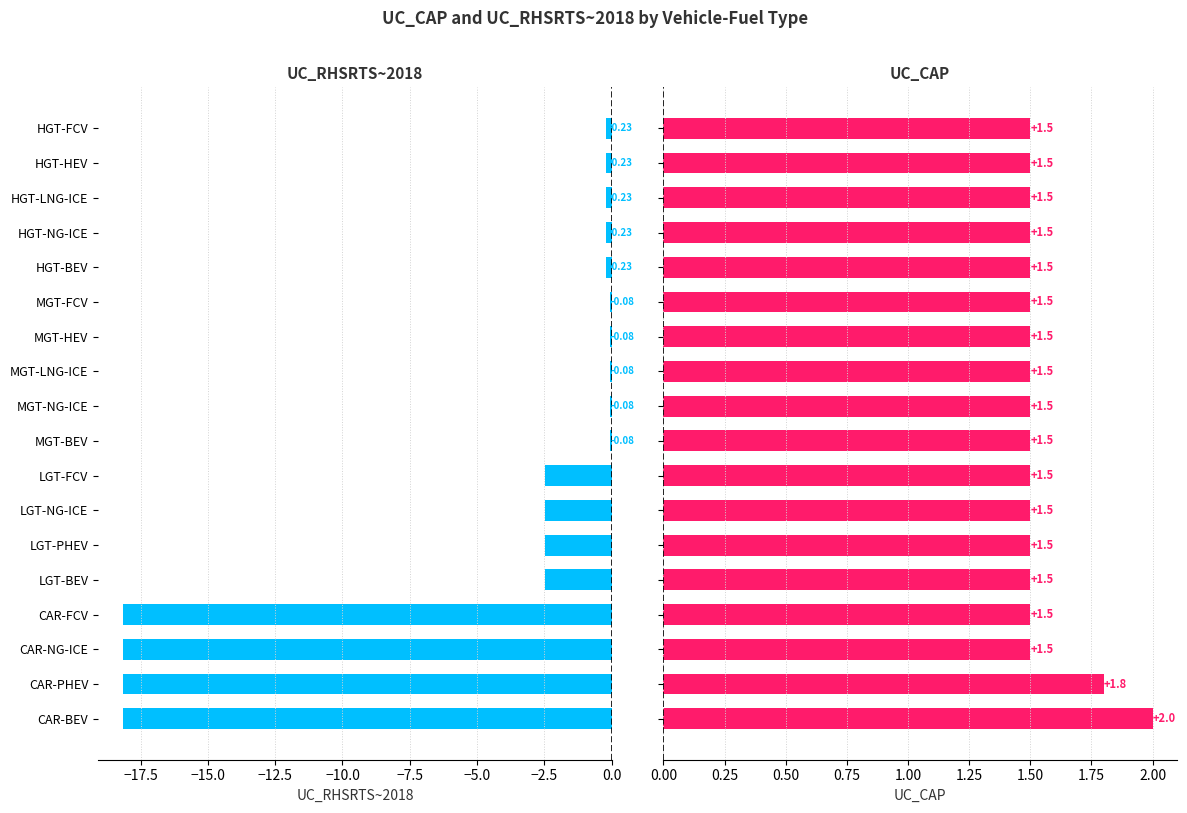

Rank the series at HGT-NG-ICE from lowest to highest value.

UC_RHSRTS~2018, UC_CAP